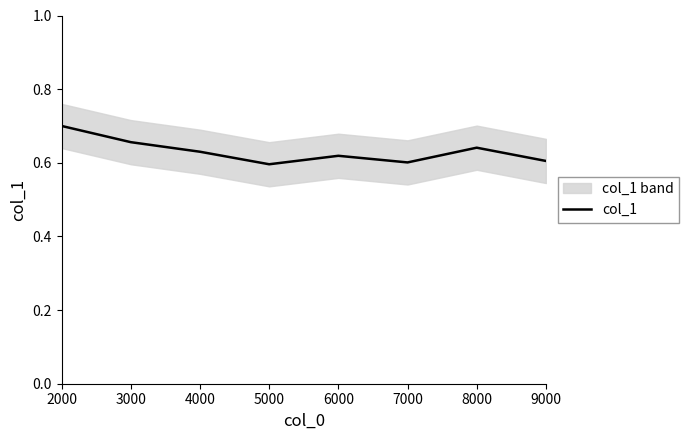

What is the average value?

0.6